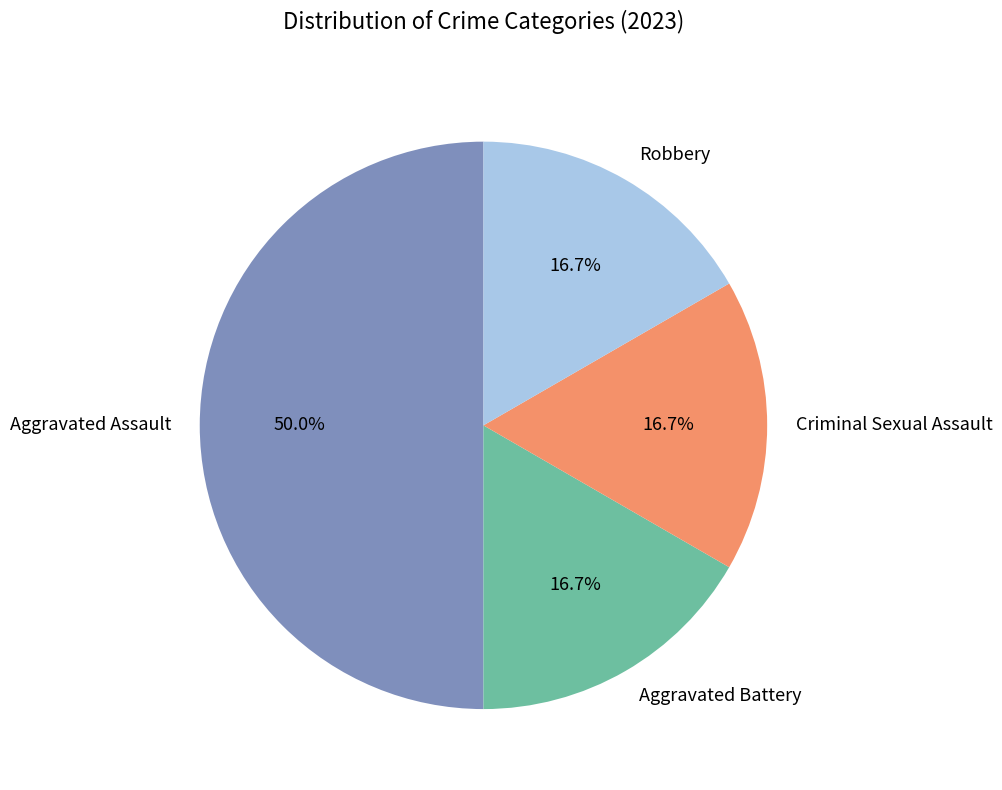

To the nearest percent, what is the difference between the Aggravated Assault and Robbery slice percentages?

33%